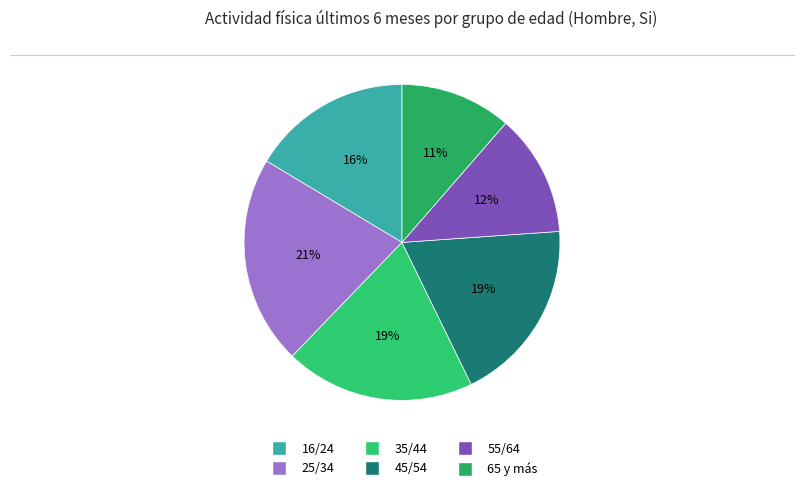

How many segments does this pie chart have?

6